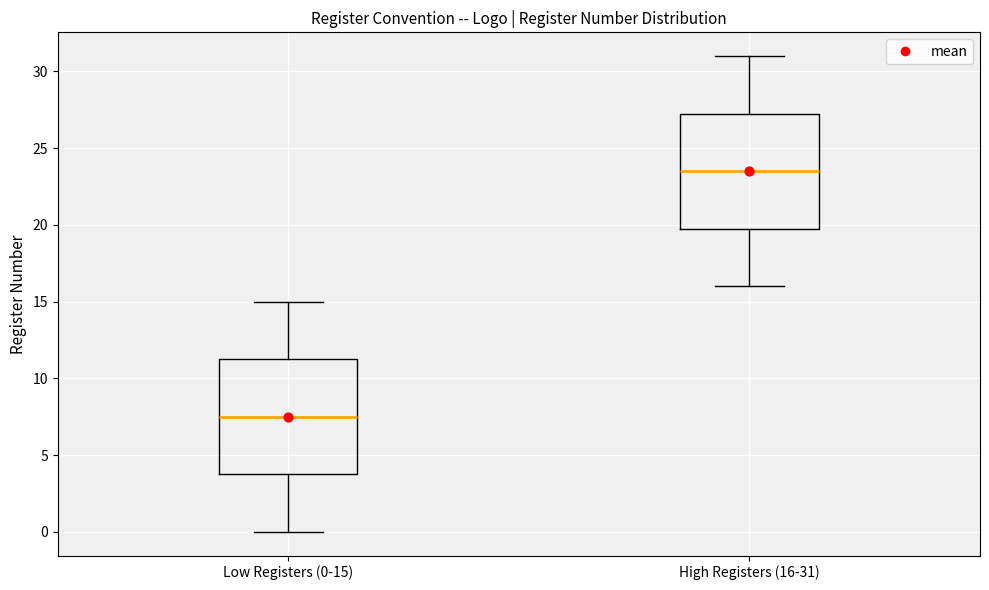

Where does the upper whisker of the box for Low Registers (0-15) end on the y-axis? The values are not printed on the chart, so give them approximately, as read against the axis.

15.0